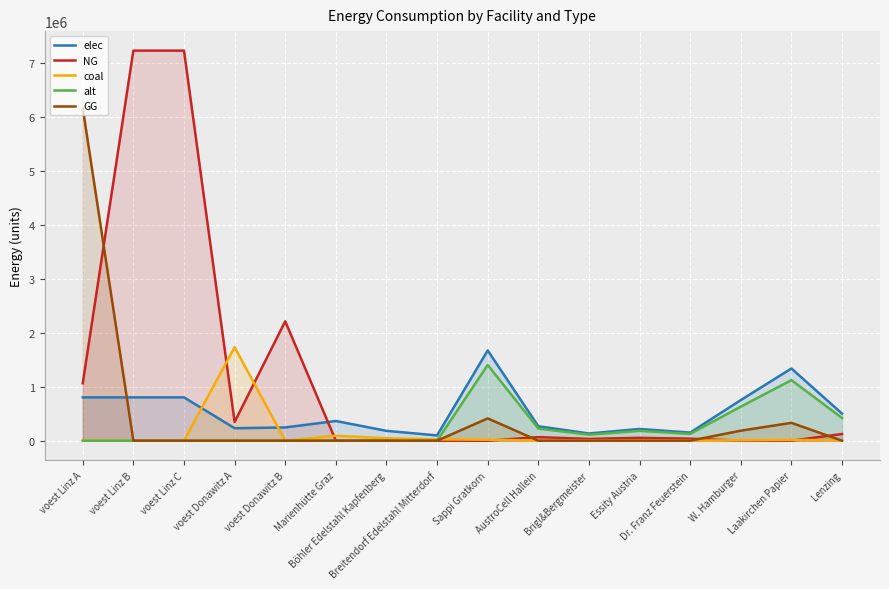

At which category is the sum across all series the highest?

voest Linz B